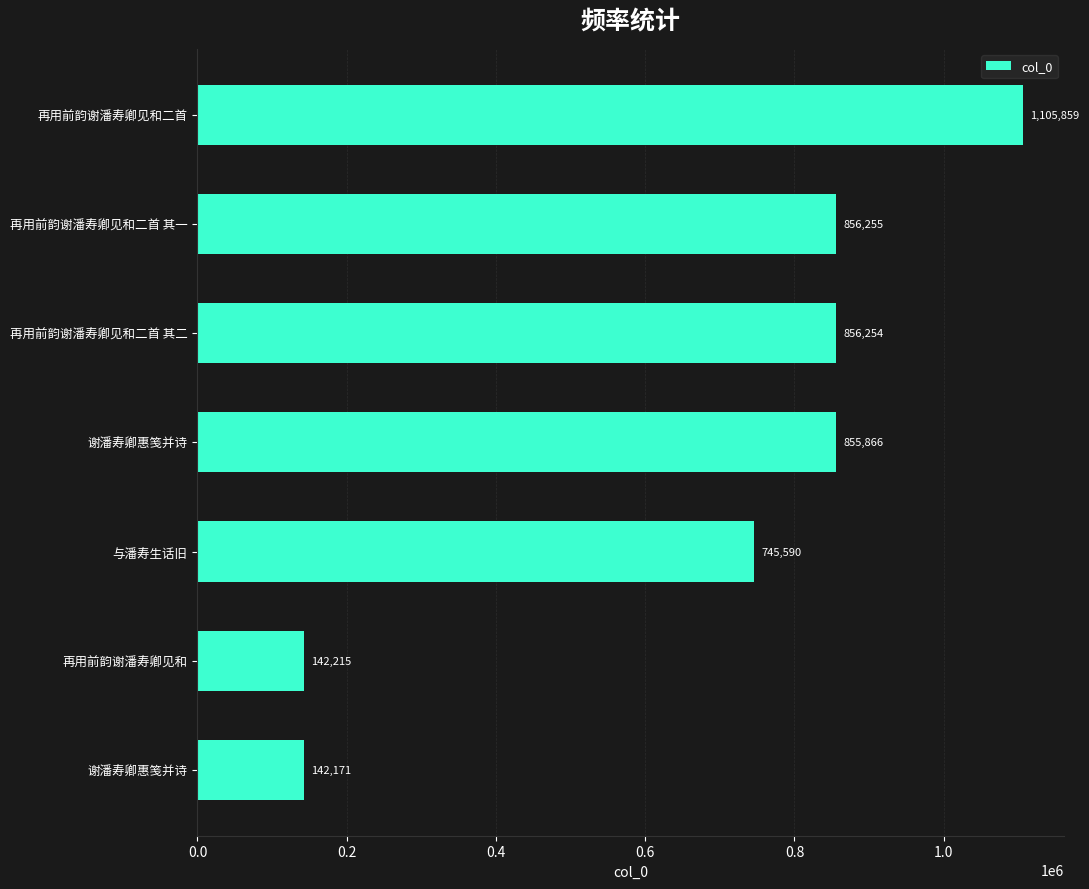

Count the number of data series in this chart.

1